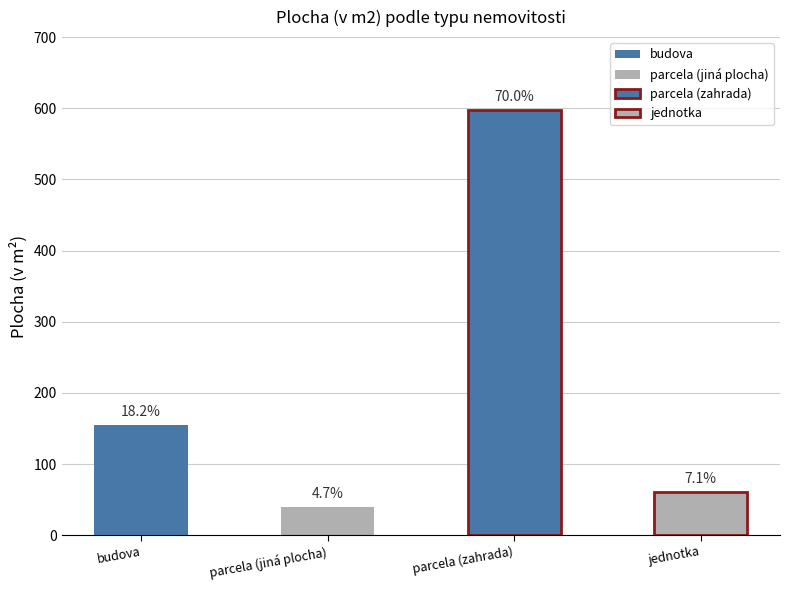

What position from the left is jednotka?

4